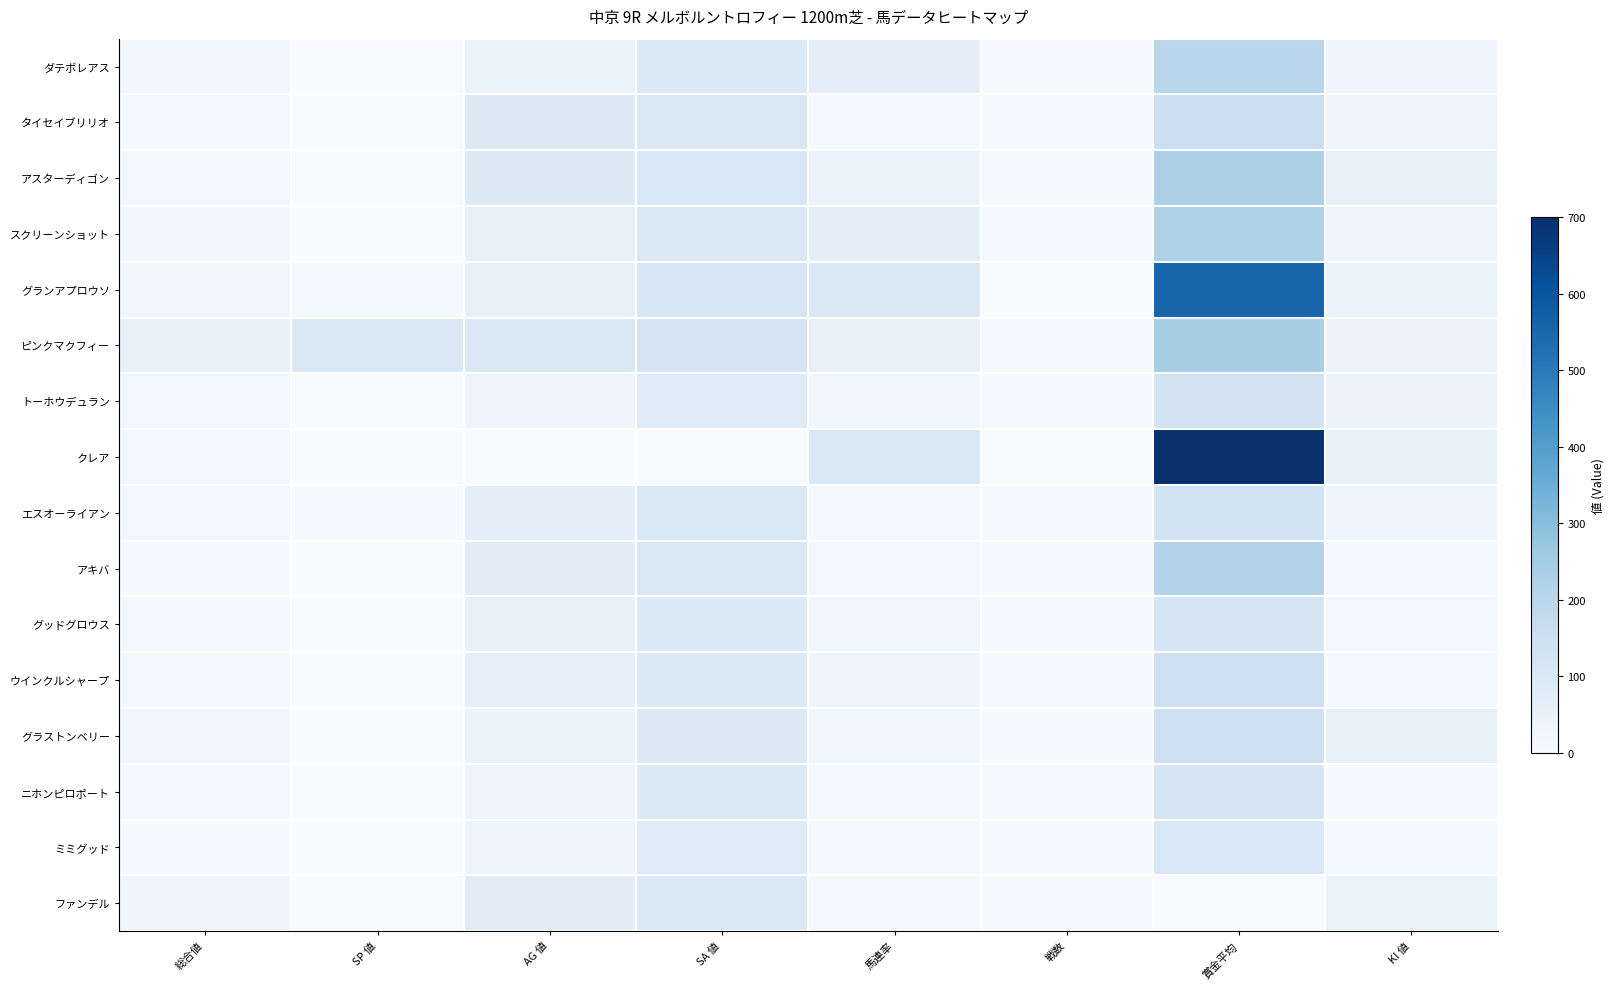

At which category does the chart reach its minimum across all series?

SP 値